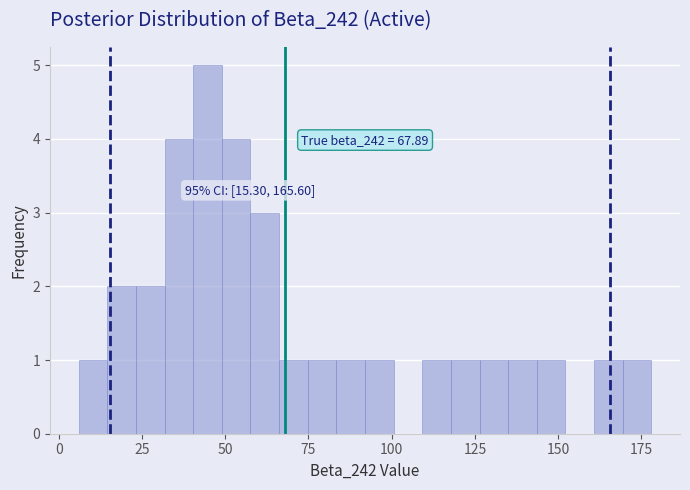

Read against the x-axis, roughly where is the centre of the tallest bar?

45